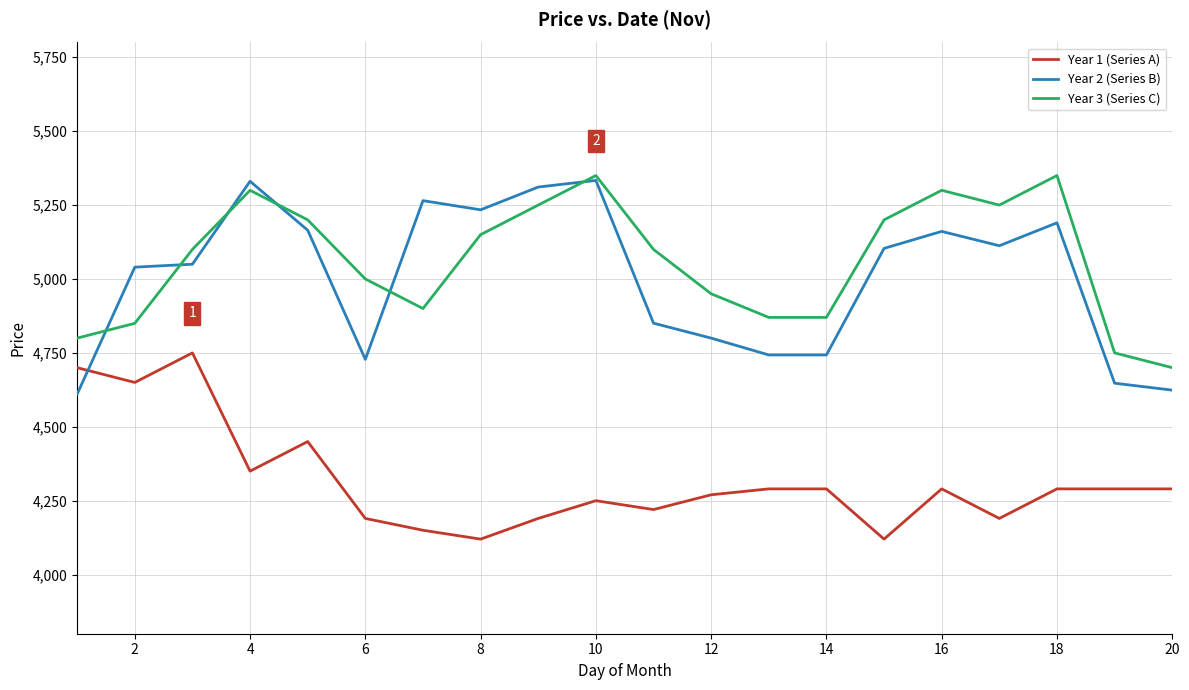

Which series ends up on top after the final intersection of Year 3 (Series C) and Year 2 (Series B)?

Year 3 (Series C)